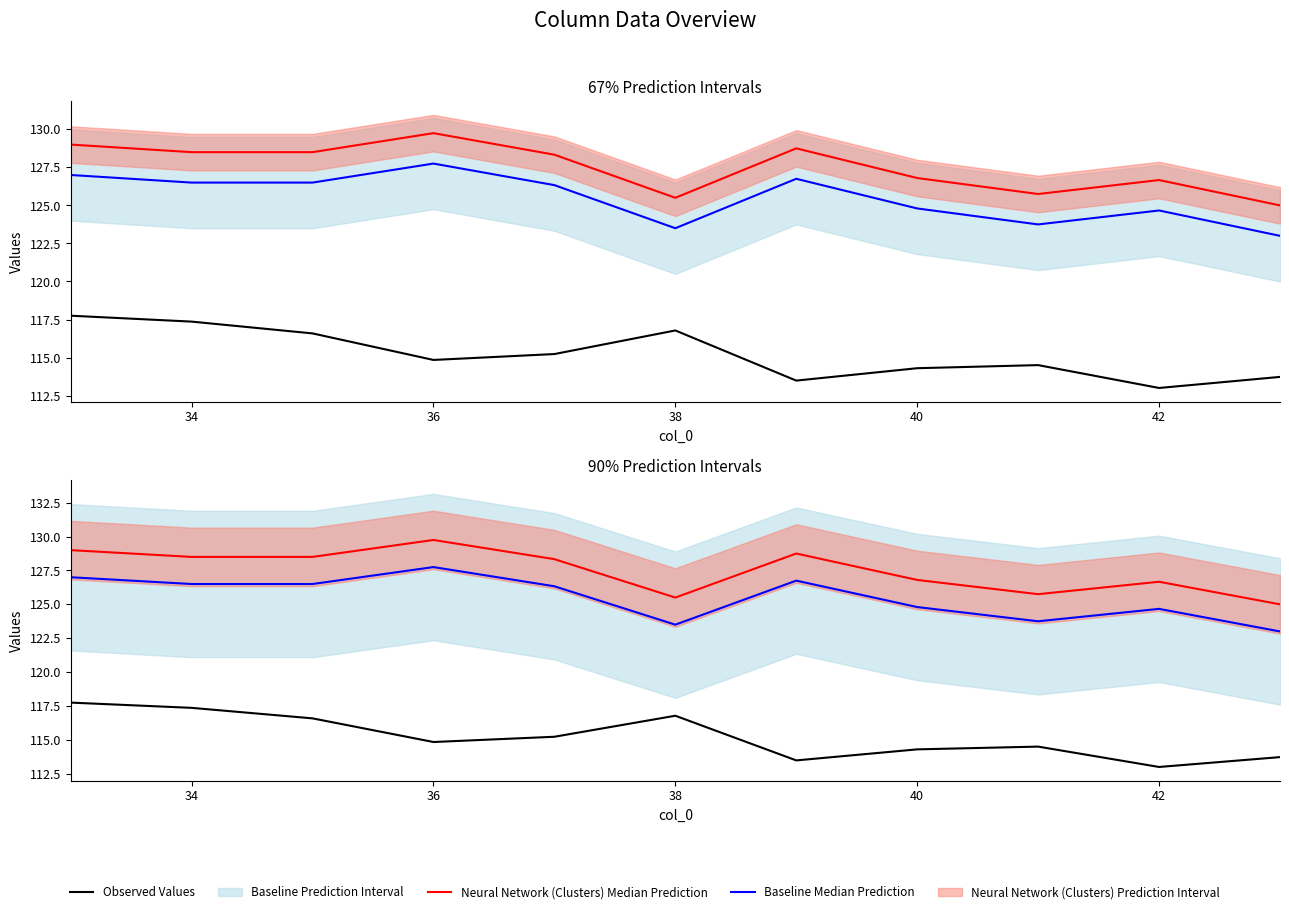

The Observed Values series shows 76.9 at 38. True or false?

False